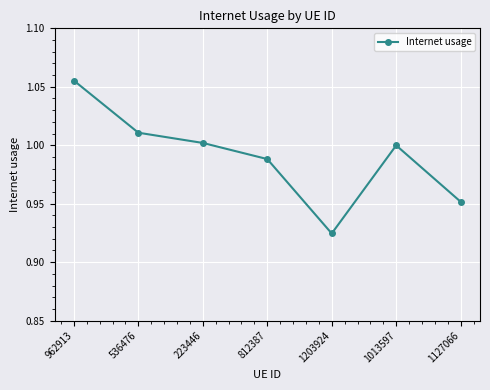

True or false: the data shows 1.0 at 223446.

True